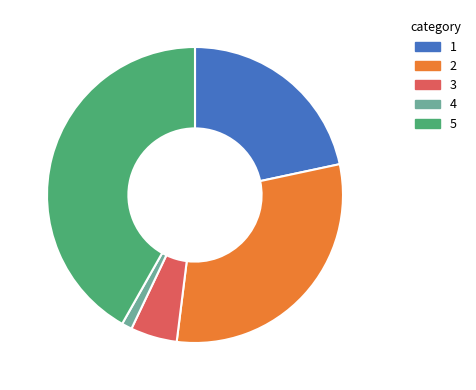

Which has a higher value, 5 or 3?

5